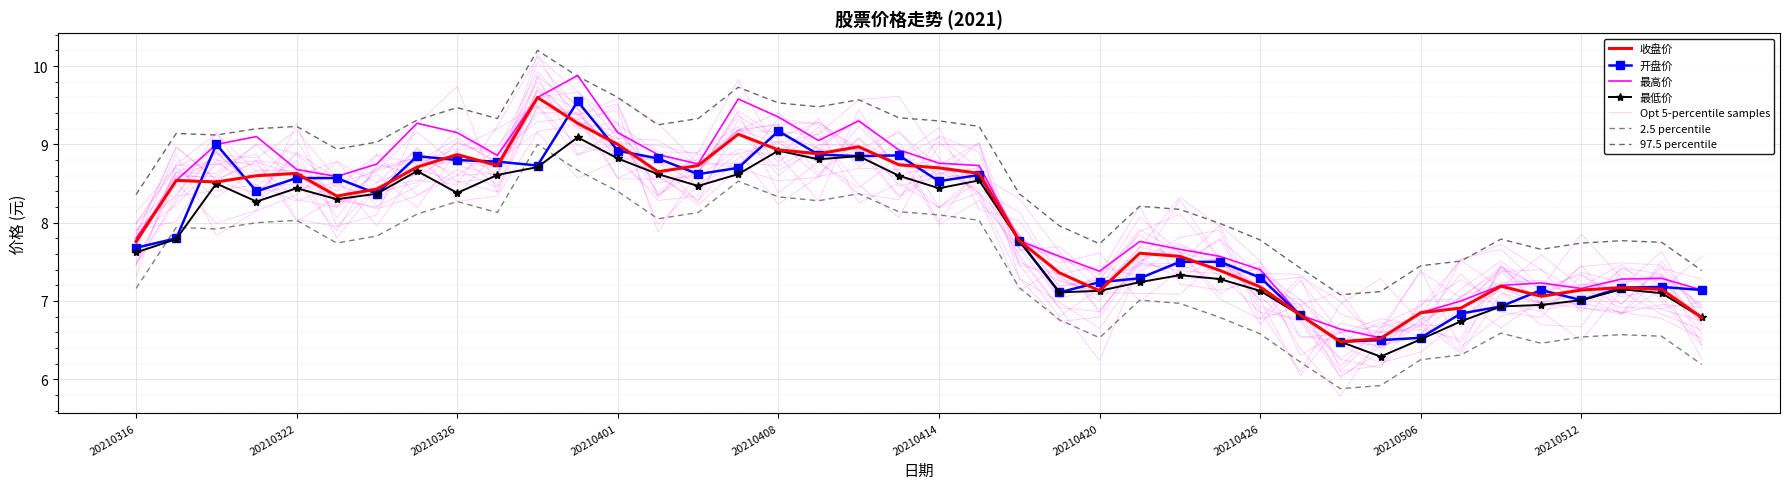

What is the difference between the second highest and second lowest values in the 开盘价 series?

2.7